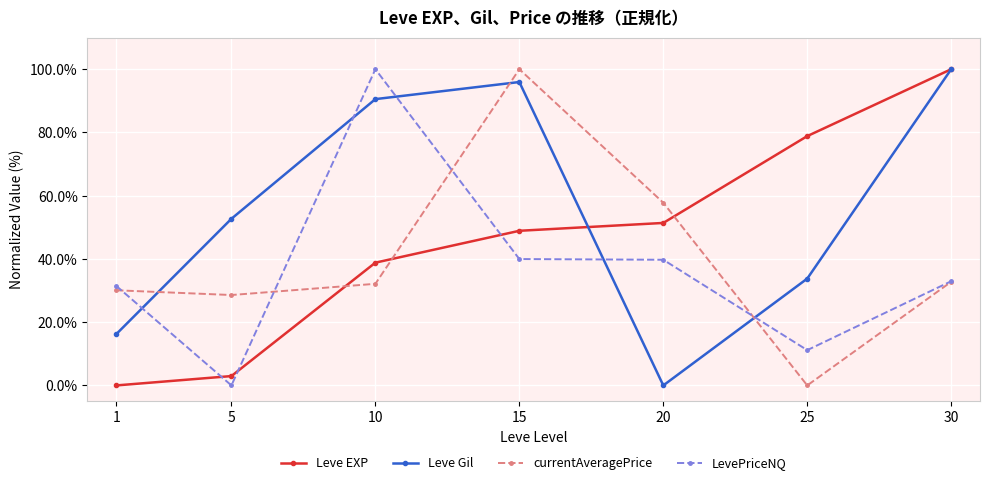

True or false: Leve Gil and Leve EXP cross at least once.

True